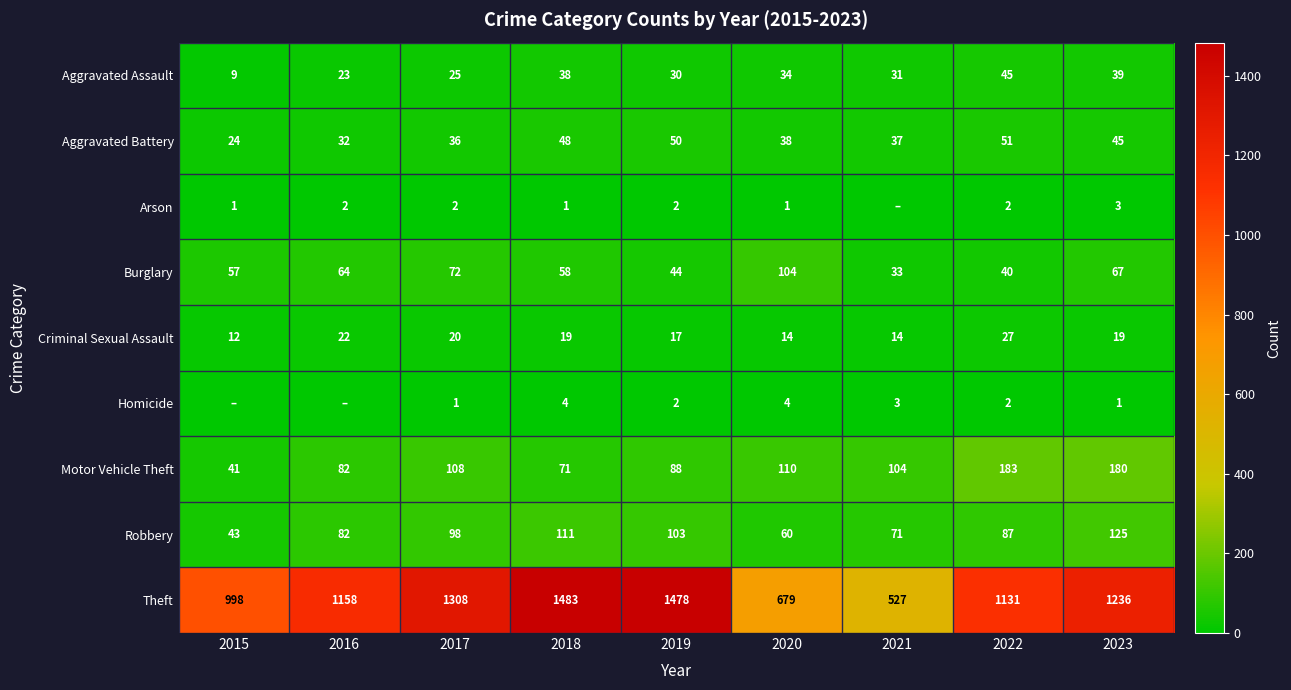

Count the number of data series in this chart.

9